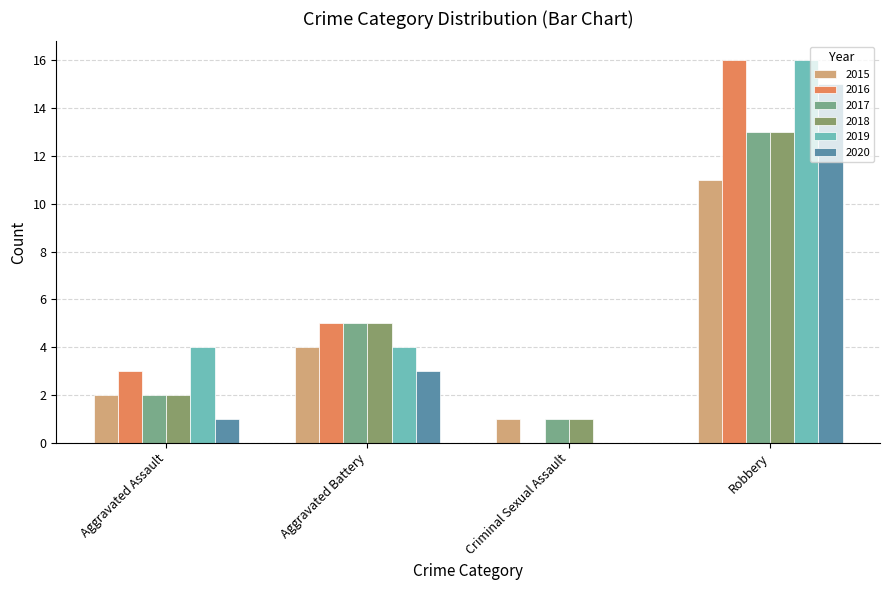

What is the average value of the 2015 series?

4